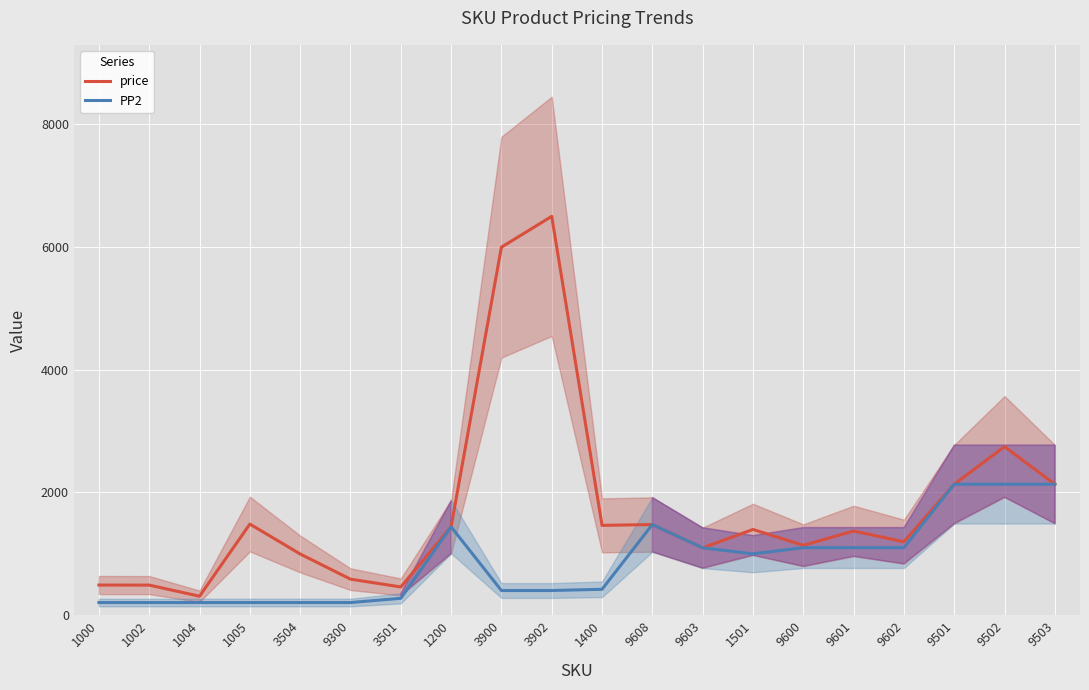

What is the sum of all price values?

34913